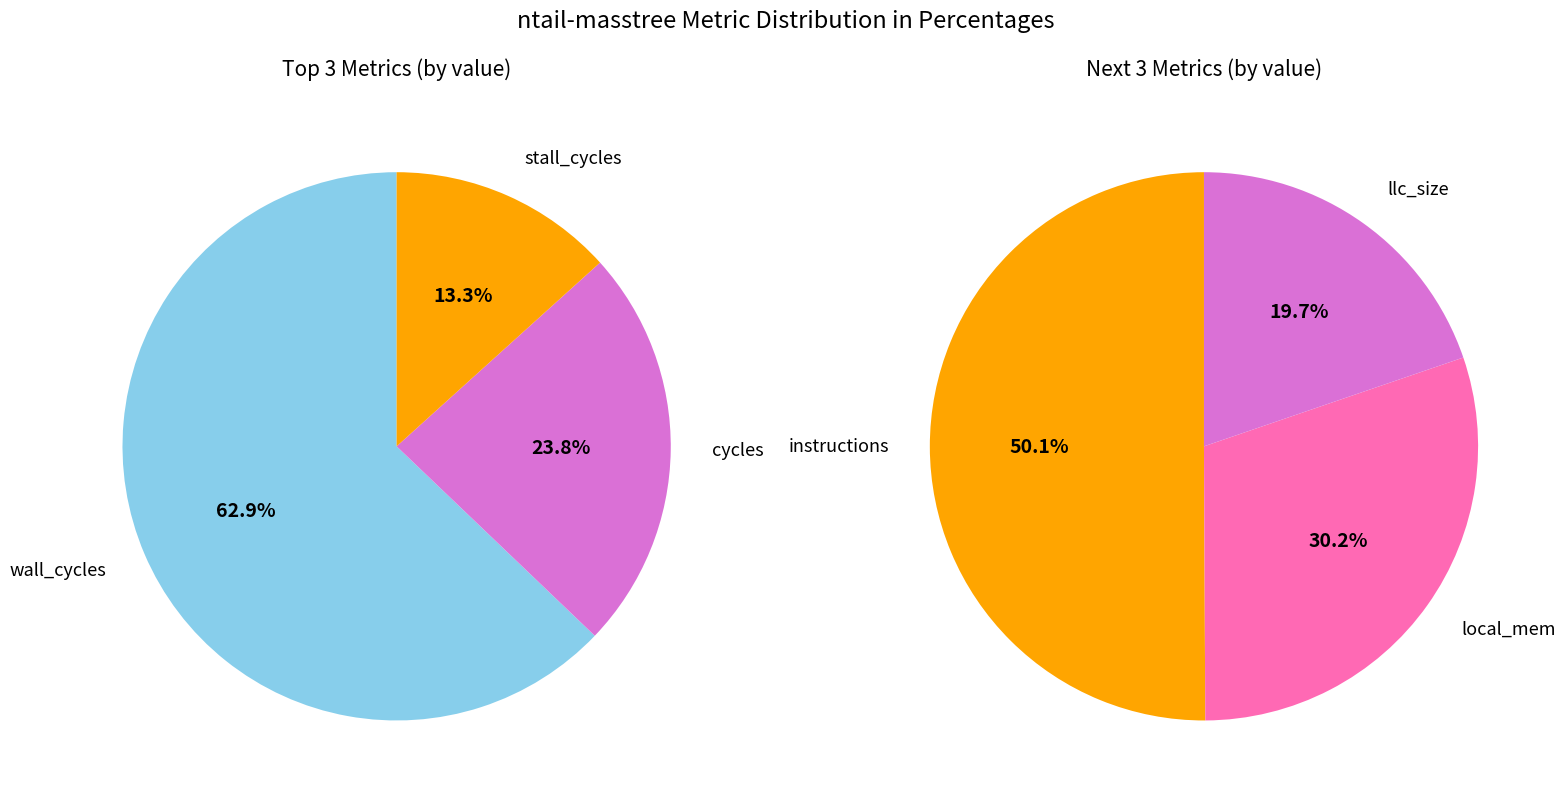

Between cycles and llc_size, which is larger?

cycles